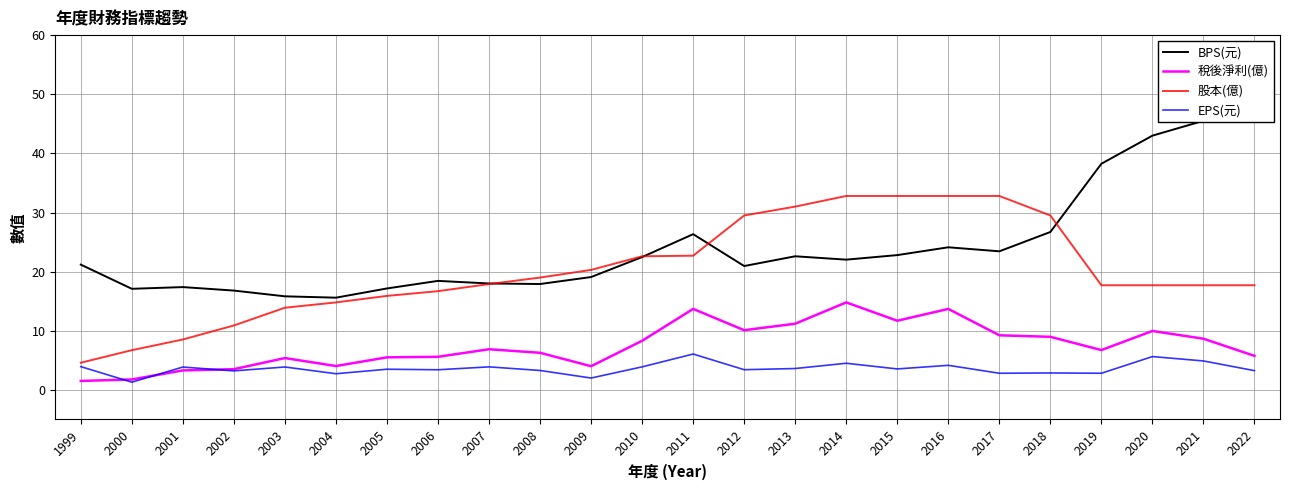

How many lines are shown in the chart?

4